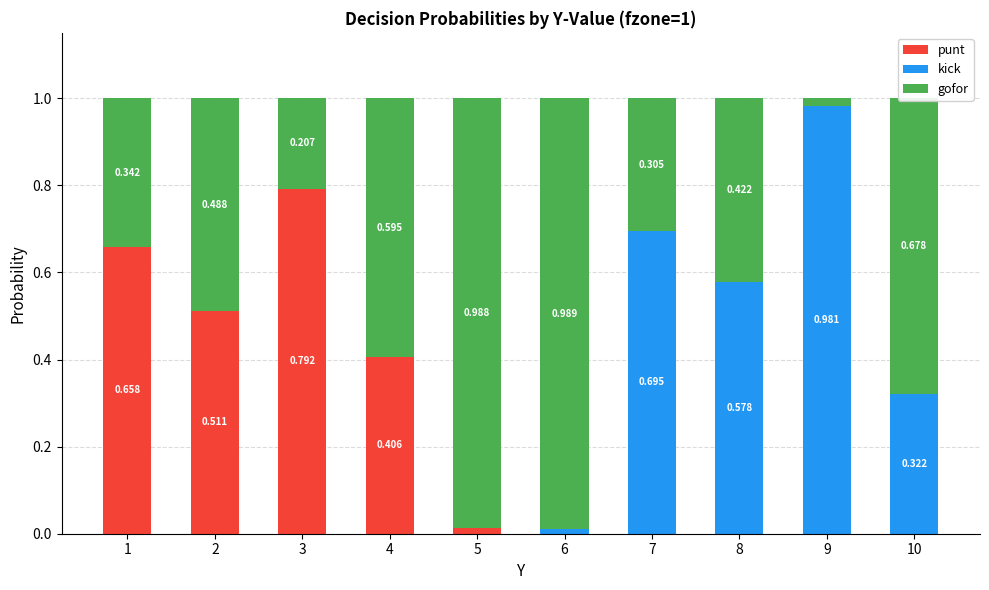

What is the difference between the kick values at 9 and 3?

1.0